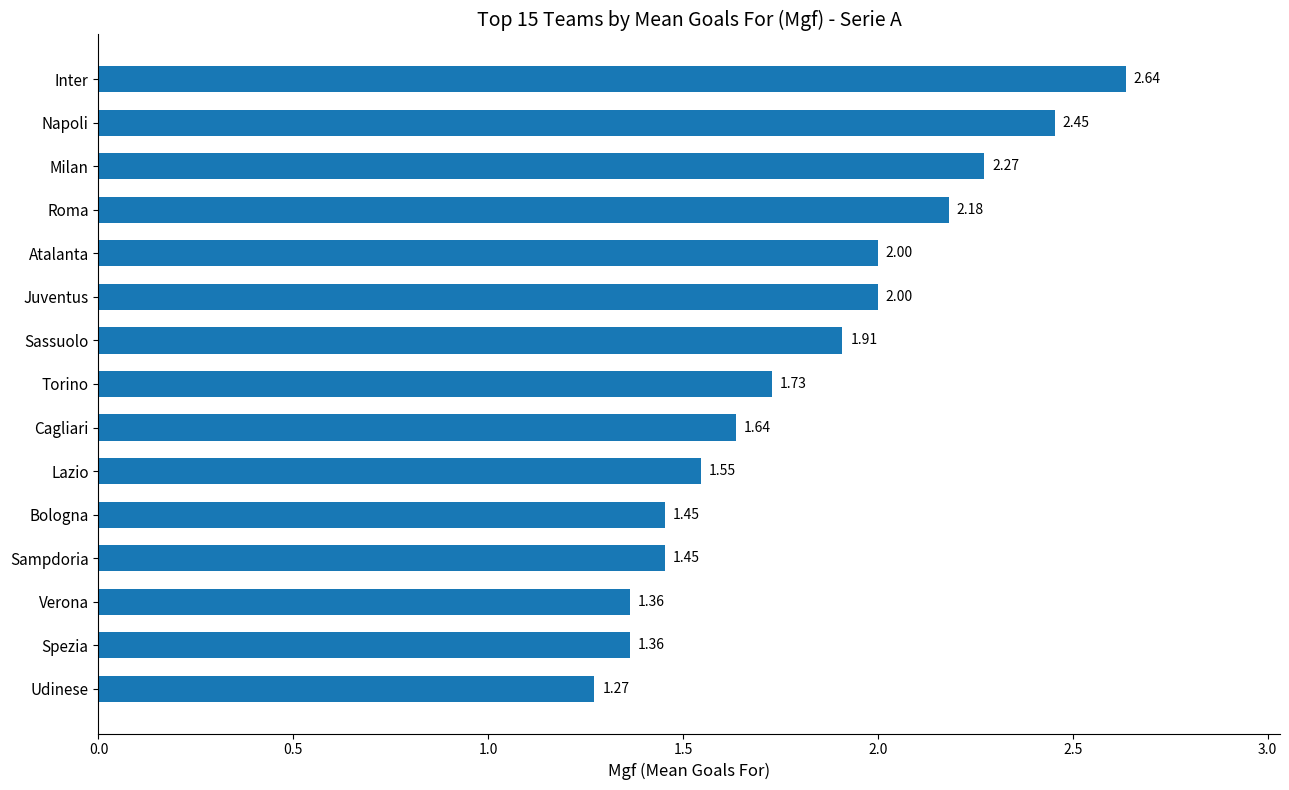

Which label corresponds to the largest value in the chart?

Inter